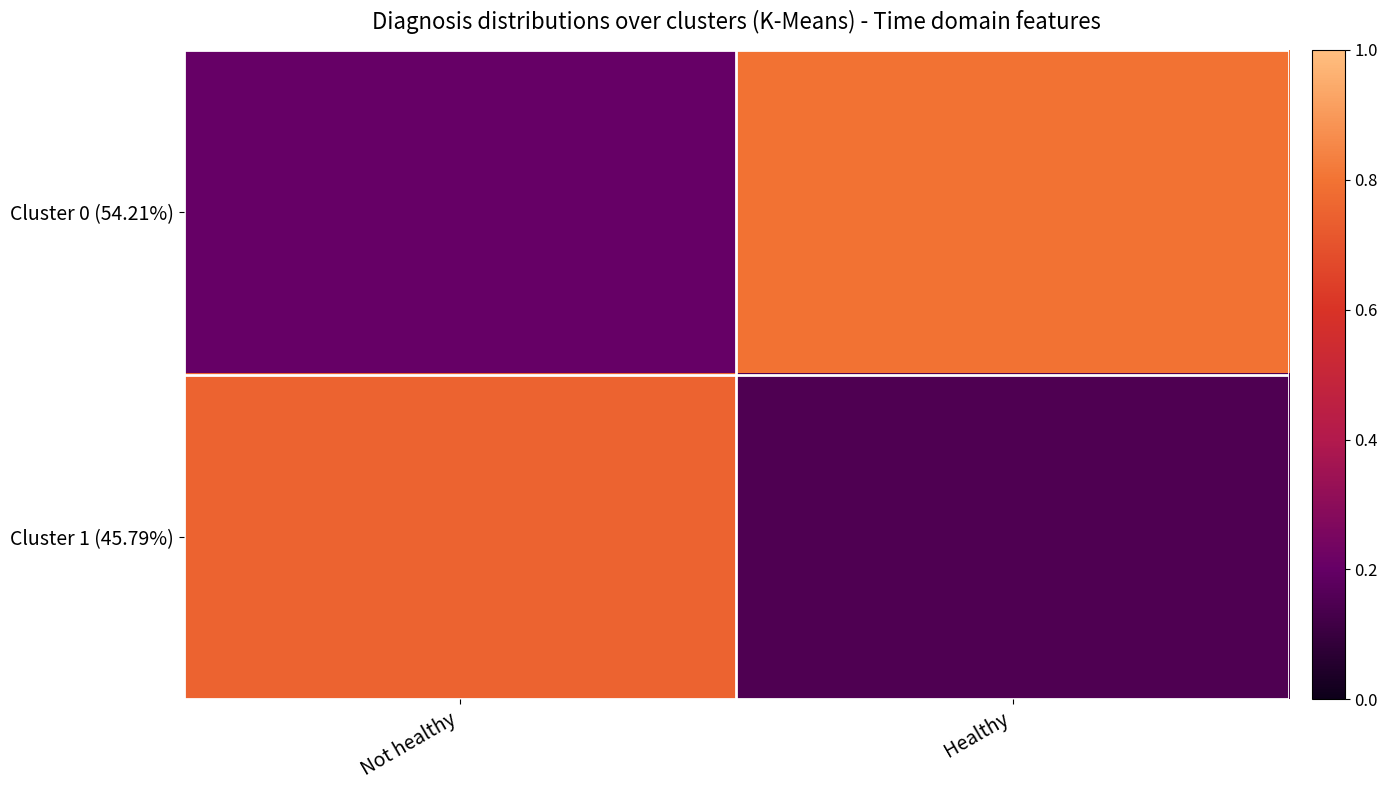

What is the spread (max minus min) of values at Not healthy?

0.6